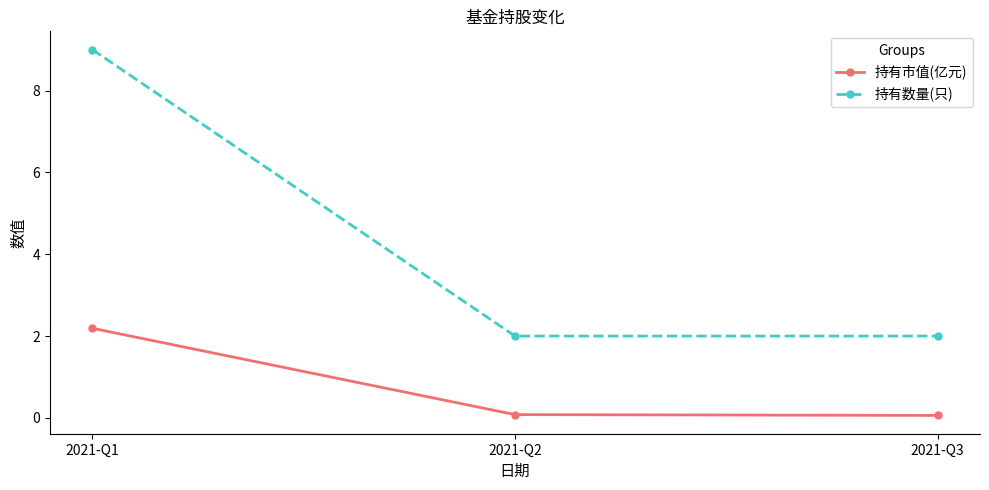

The value of 持有市值(亿元) at 2021-Q1 is 2.2. True or false?

True